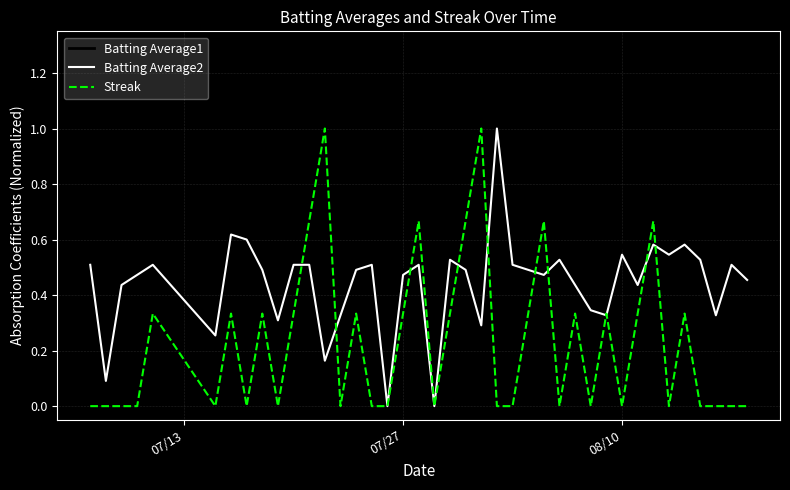

Is this an area chart (filled region under the line)?

No